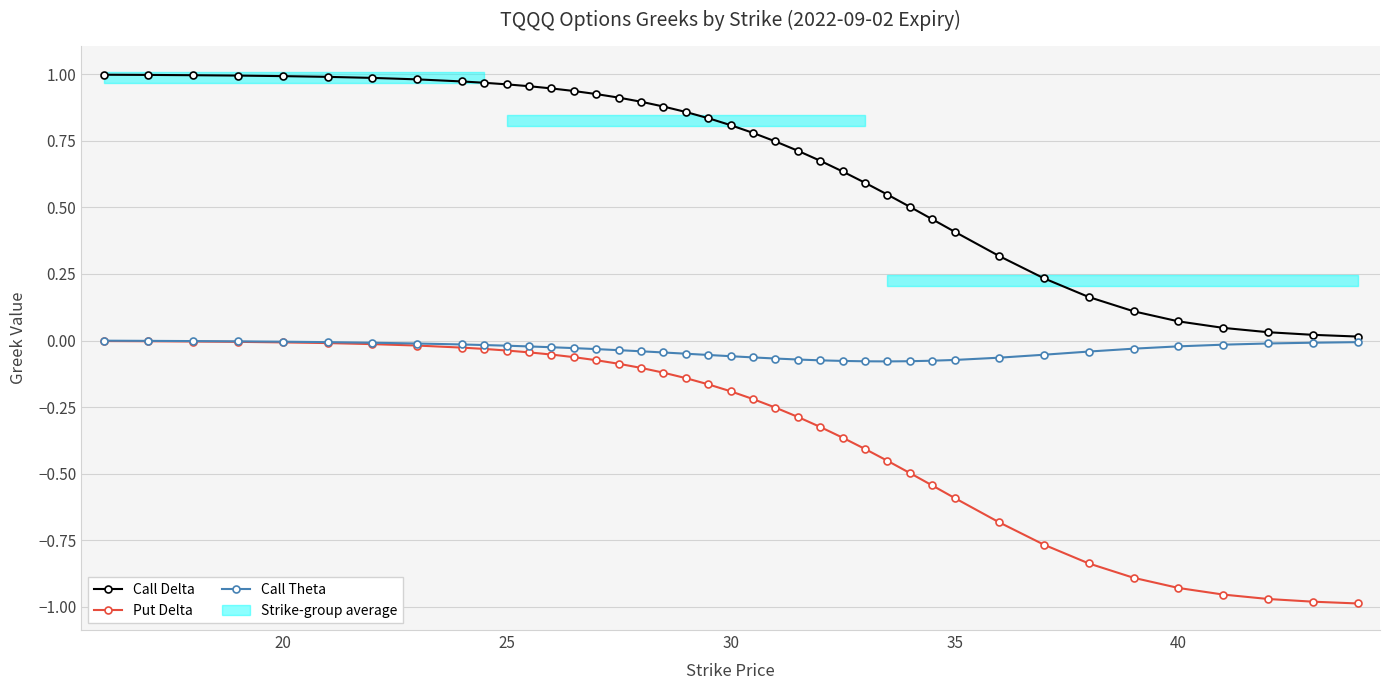

Count the number of categories in the chart.

40